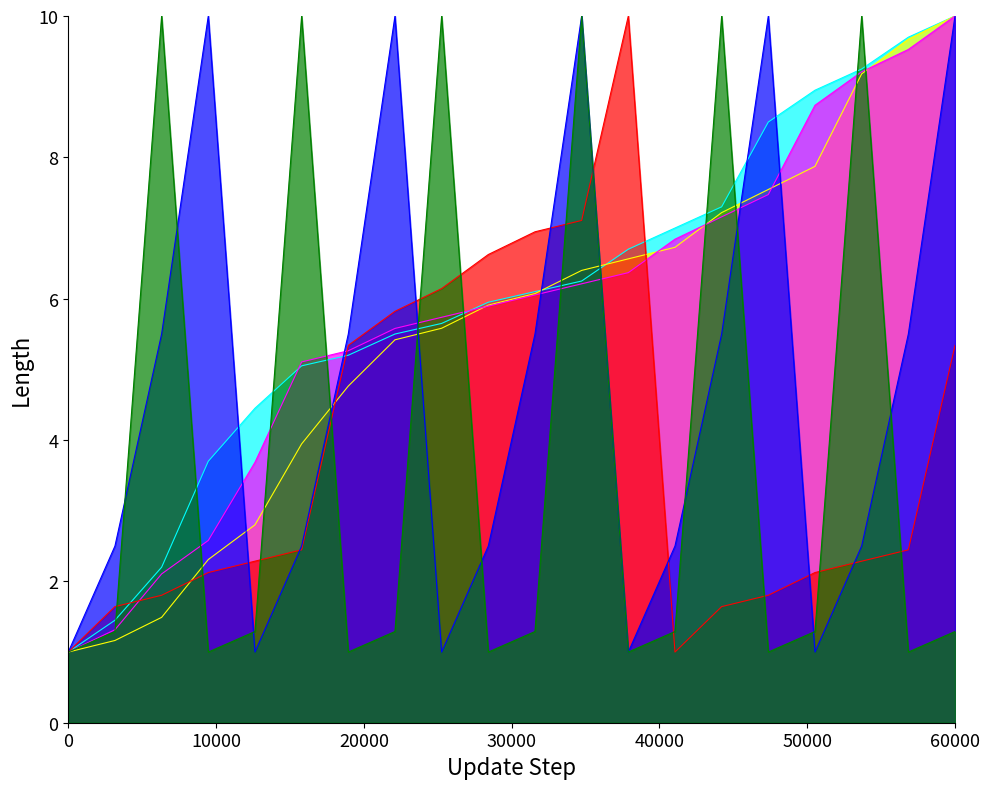

At which category is the sum across all series the highest?

60000